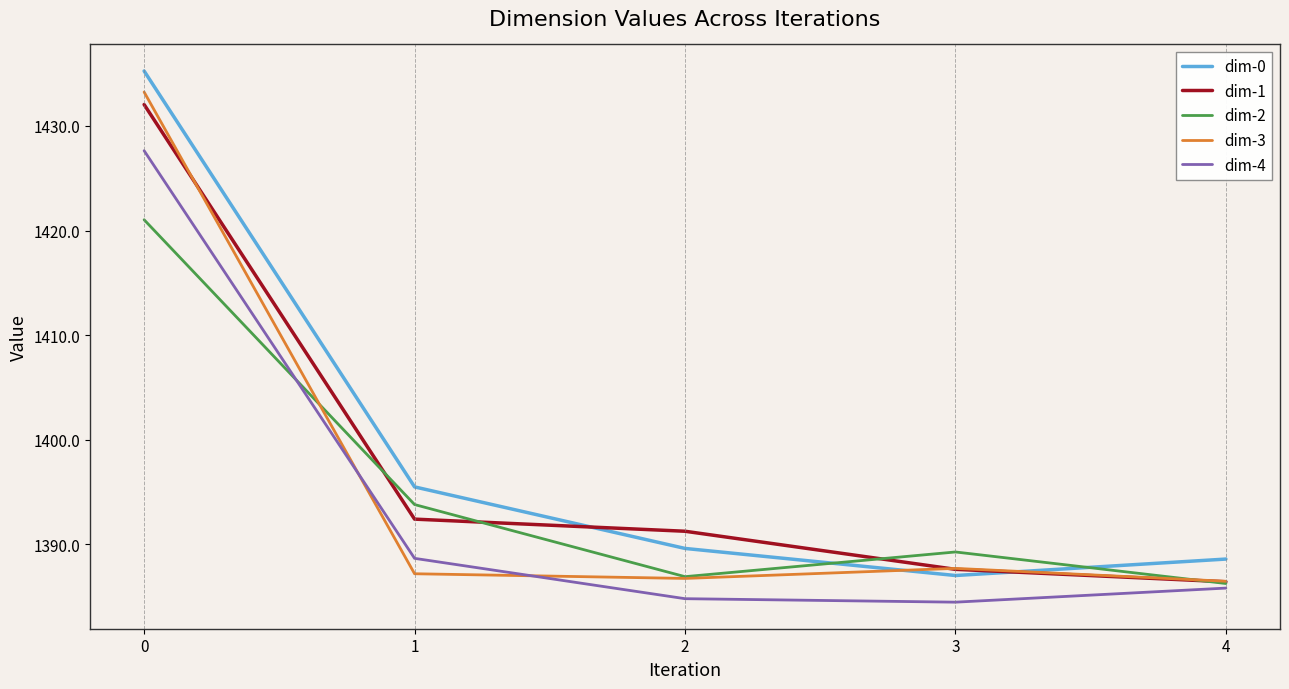

What is the difference between the dim-3 values at 2 and 1?

0.4